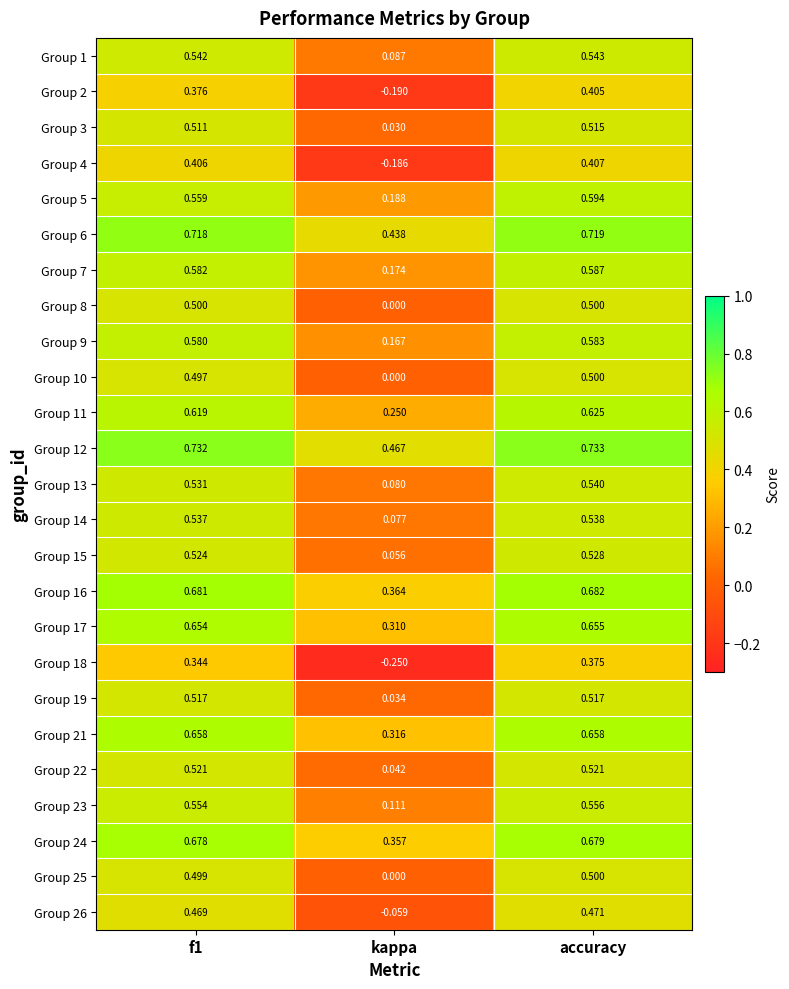

Where is Group 6 nearest to the value 0?

kappa